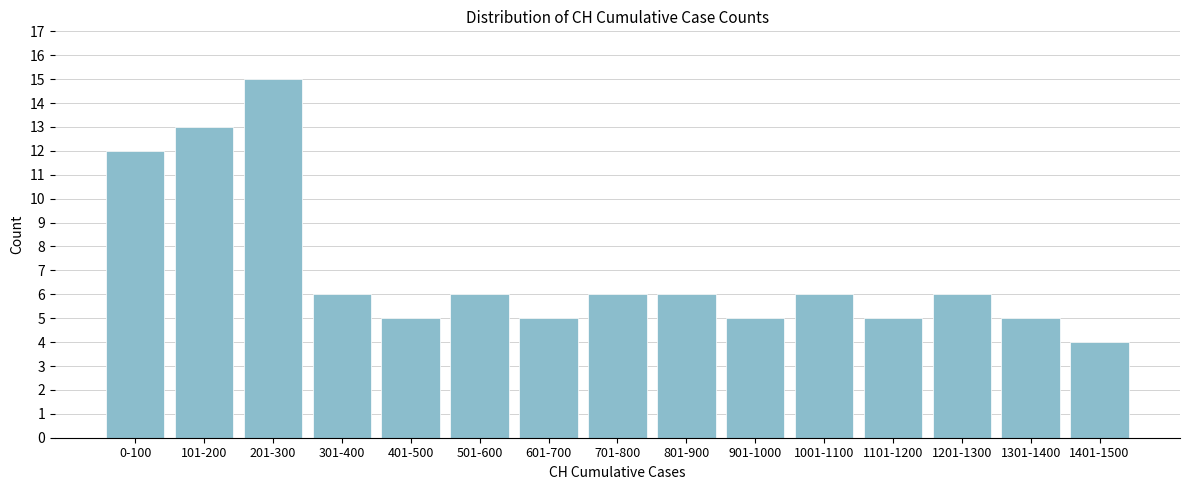

Reading right to left, what are all the values shown in this chart?

1401-1500=4	1301-1400=5	1201-1300=6	1101-1200=5	1001-1100=6	901-1000=5	801-900=6	701-800=6	601-700=5	501-600=6	401-500=5	301-400=6	201-300=15	101-200=13	0-100=12